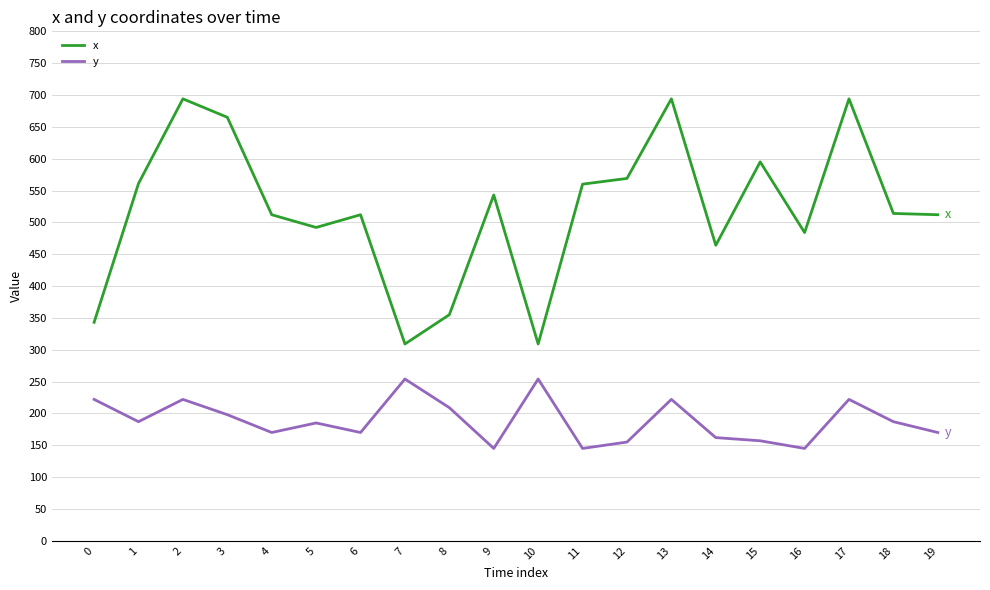

True or false: y and x intersect in this chart.

False